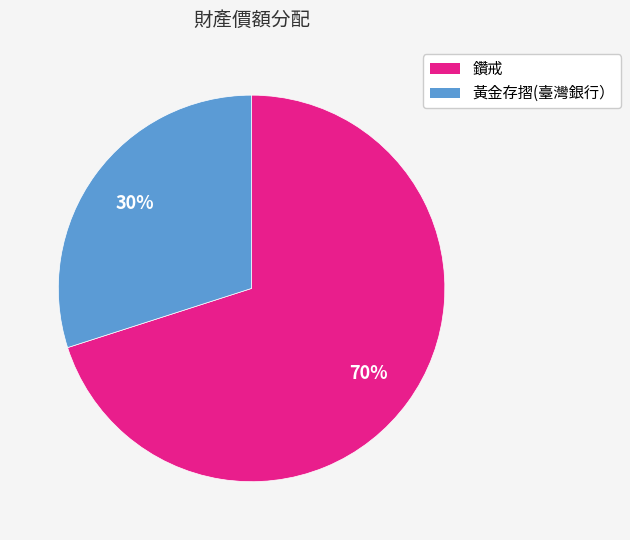

Which category has the biggest portion of the pie?

鑽戒